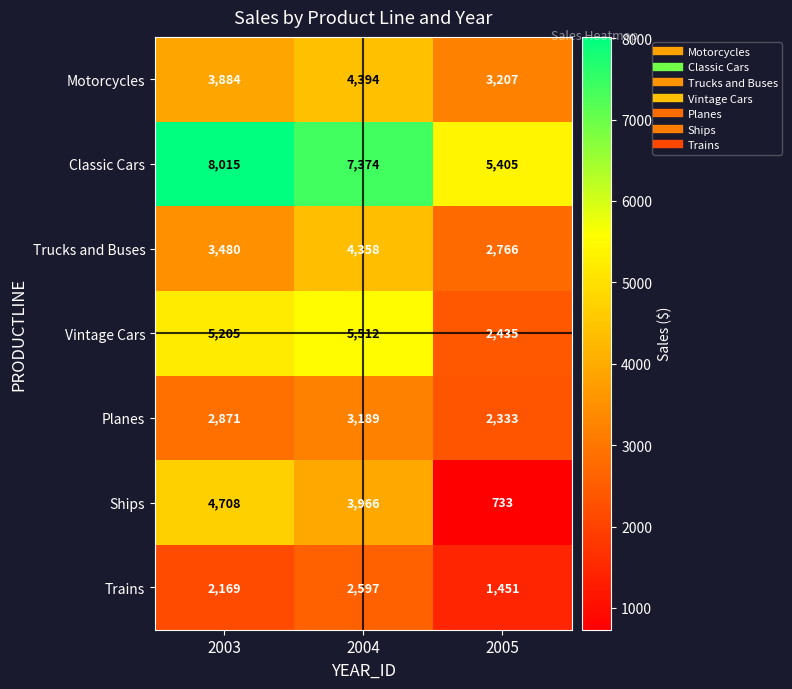

List the series in order of their peak value, lowest first.

Trains, Planes, Trucks and Buses, Motorcycles, Ships, Vintage Cars, Classic Cars